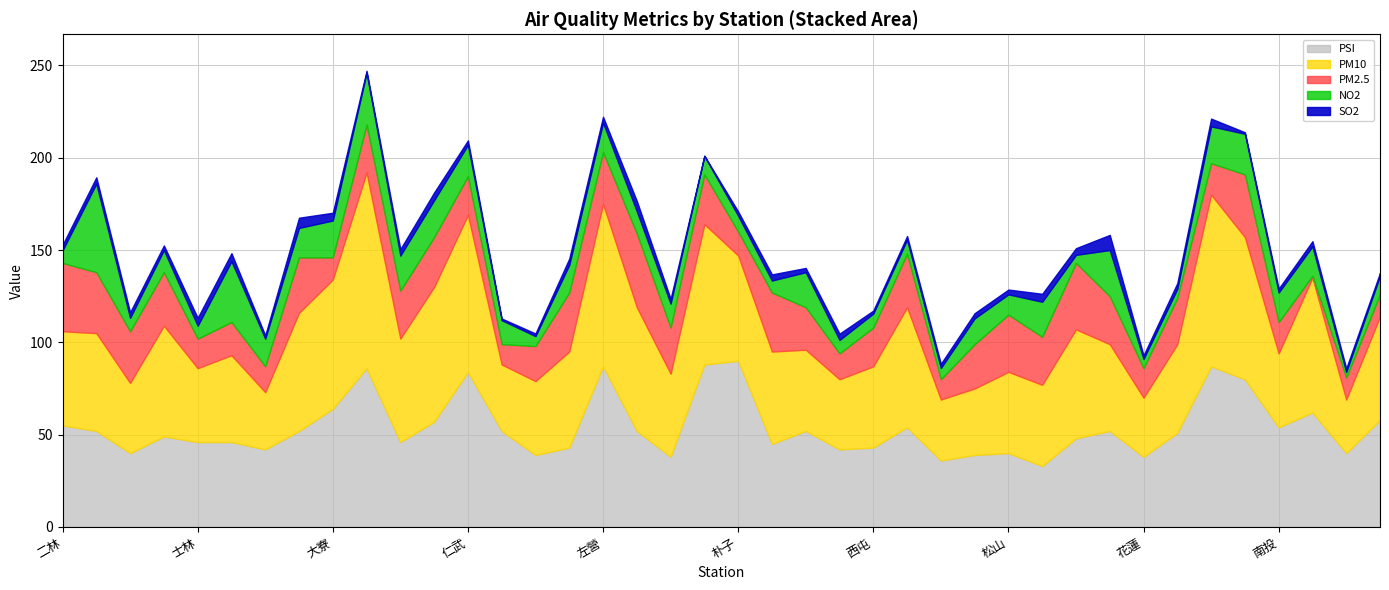

At which category does PSI reach its first local peak?

土城